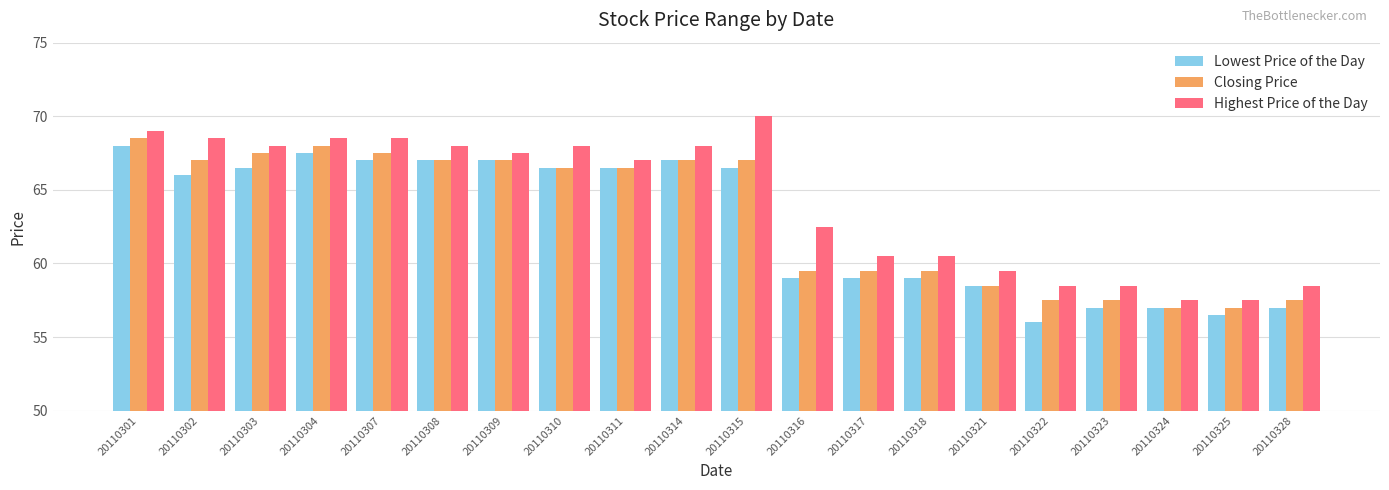

What is the difference between the maximum and minimum values in the Closing Price series?

11.5